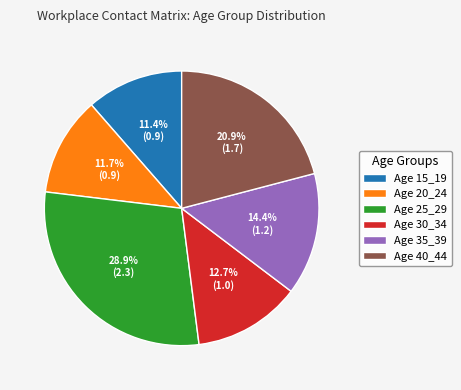

Approximately how many times larger is the value at Age 35_39 compared to Age 15_19?

1.3